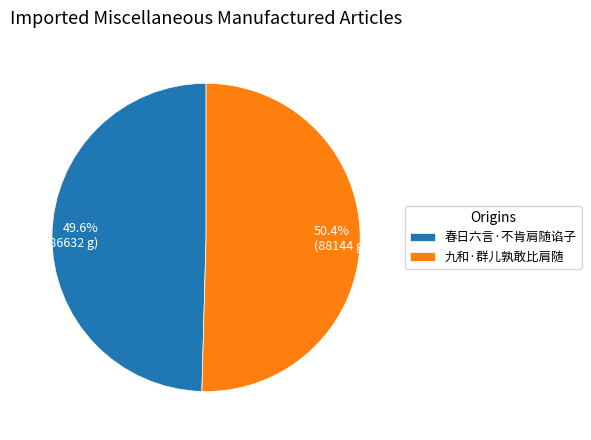

Does 春日六言·不肯肩随谄子 account for over 50% of the chart?

No